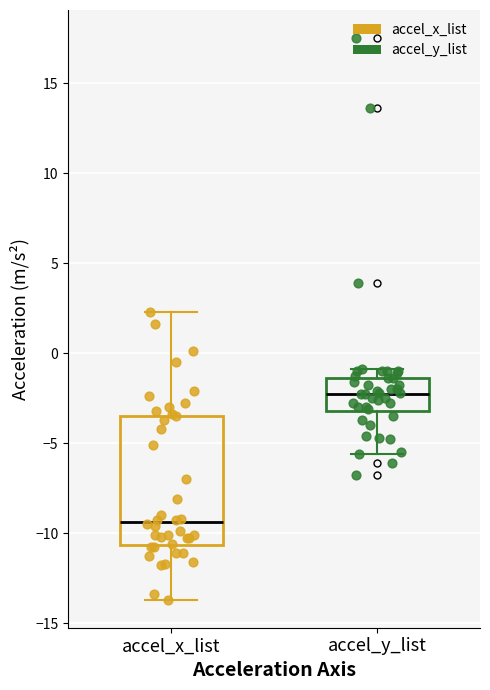

Which box is the tallest, from its lower edge to its upper edge?

accel_x_list